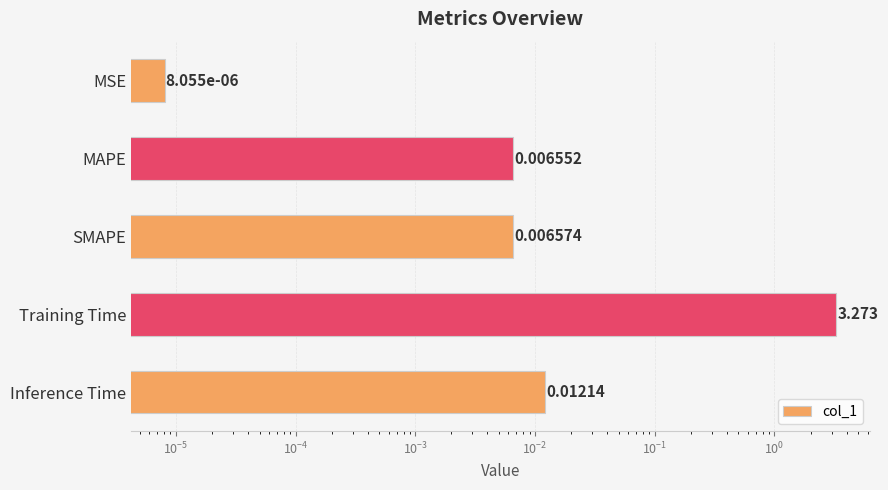

The chart shows a value of 0.0 at SMAPE. True or false?

False